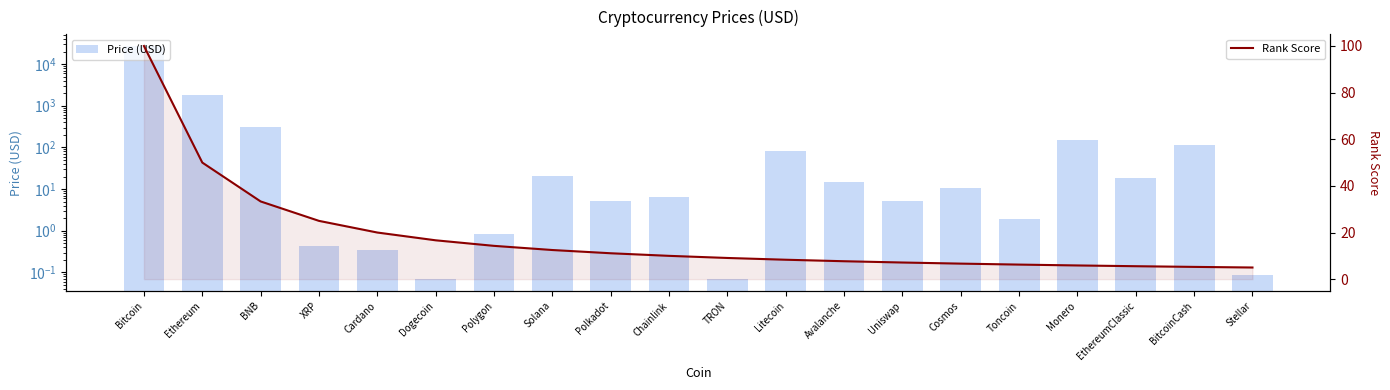

Where is Rank Score nearest to the value 52?

Ethereum